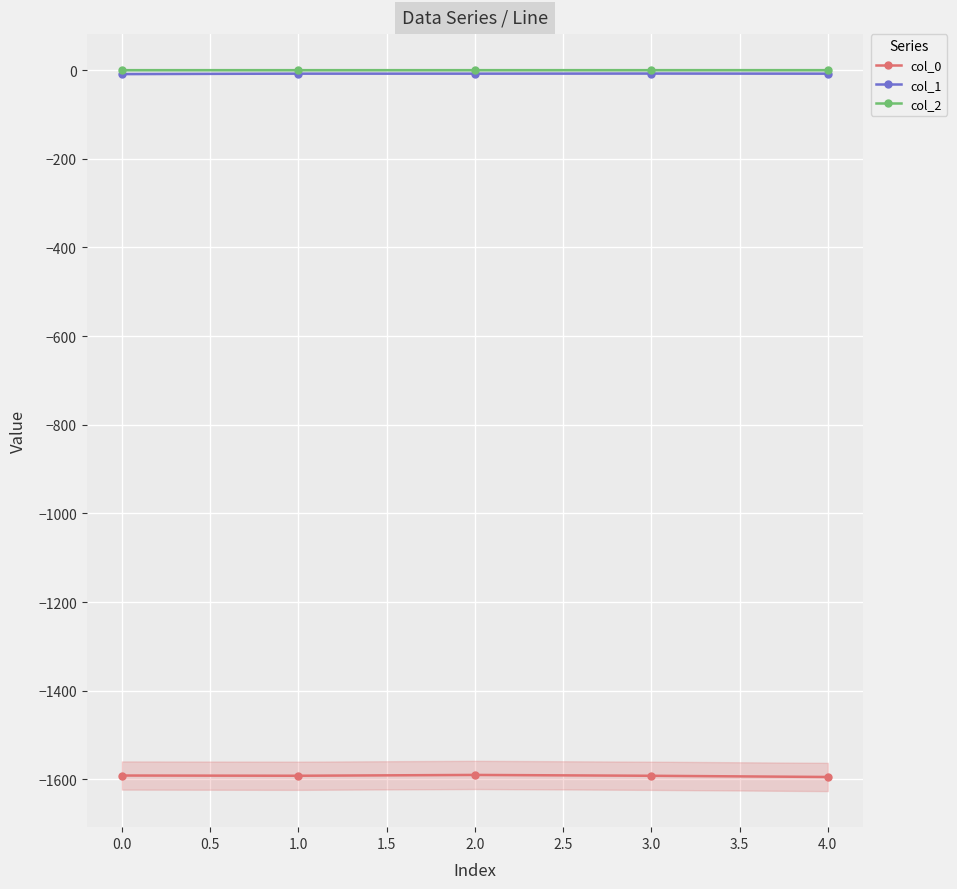

True or false: col_1 and col_2 cross at least once.

False